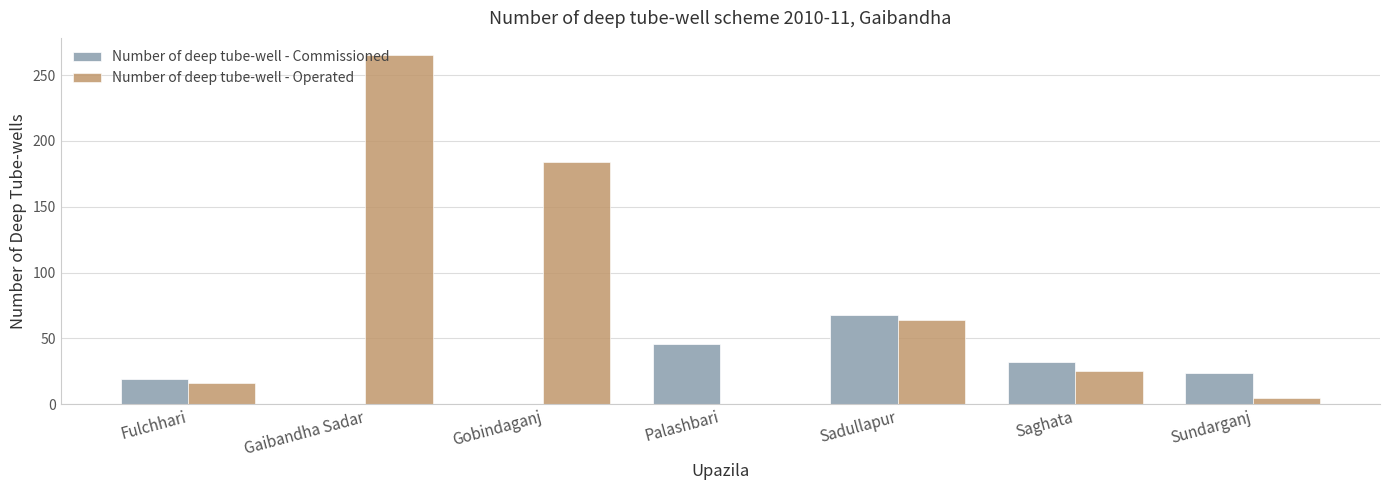

At which label is Number of deep tube-well - Operated closest to 132?

Gobindaganj